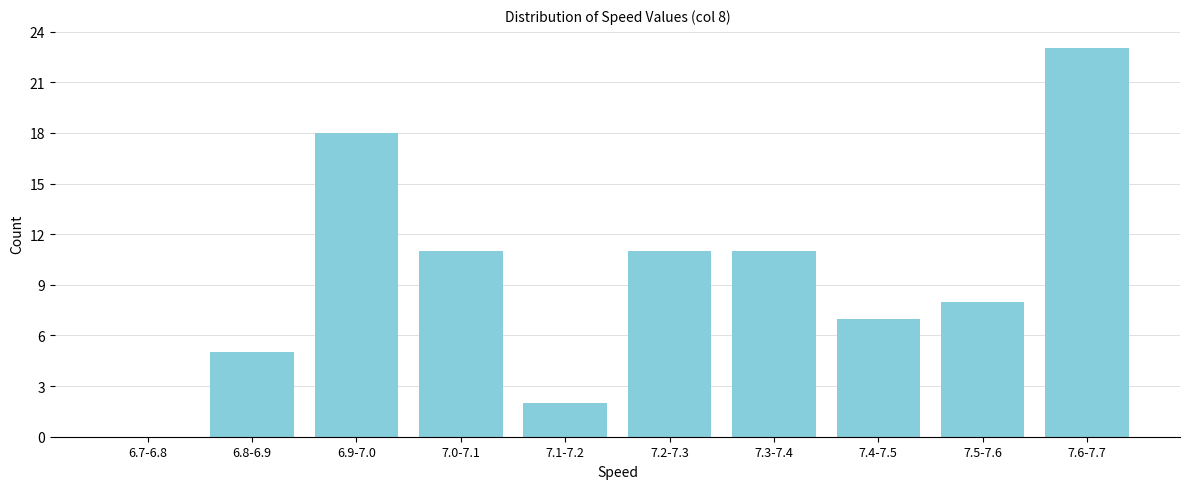

Reading left to right, transcribe all the data shown in this chart.

6.7-6.8=0	6.8-6.9=5	6.9-7.0=18	7.0-7.1=11	7.1-7.2=2	7.2-7.3=11	7.3-7.4=11	7.4-7.5=7	7.5-7.6=8	7.6-7.7=23